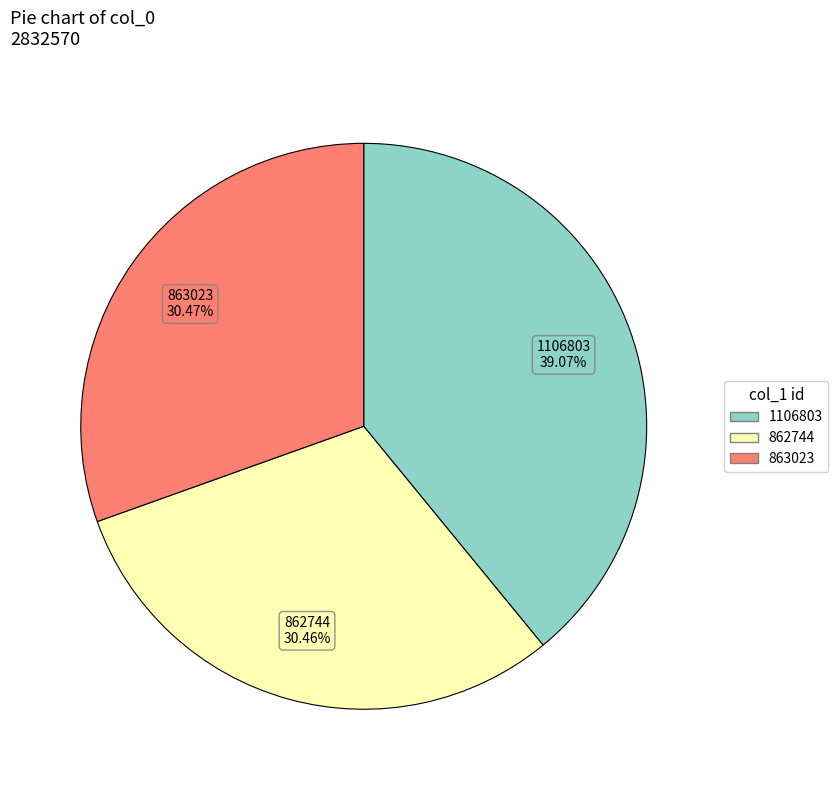

How much of the chart is everything except 862744?

69.5%